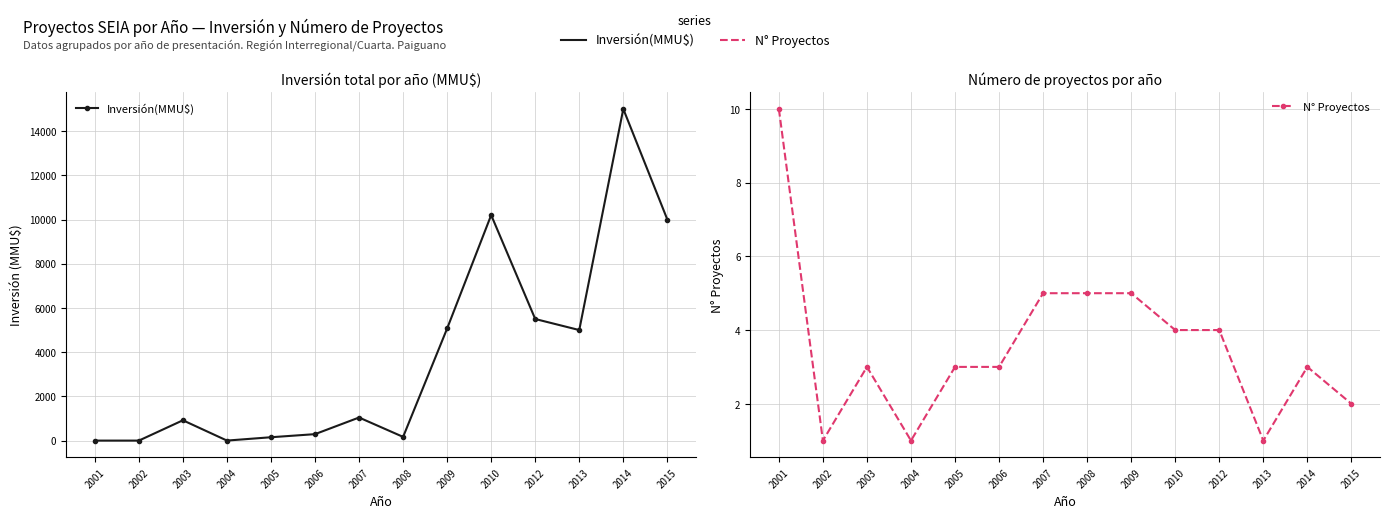

What is the spread (max minus min) of values at 2006?

289